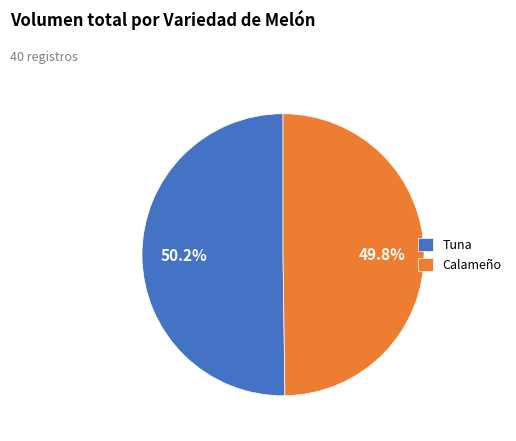

To the nearest percent, what percentage of the pie is Tuna?

50%